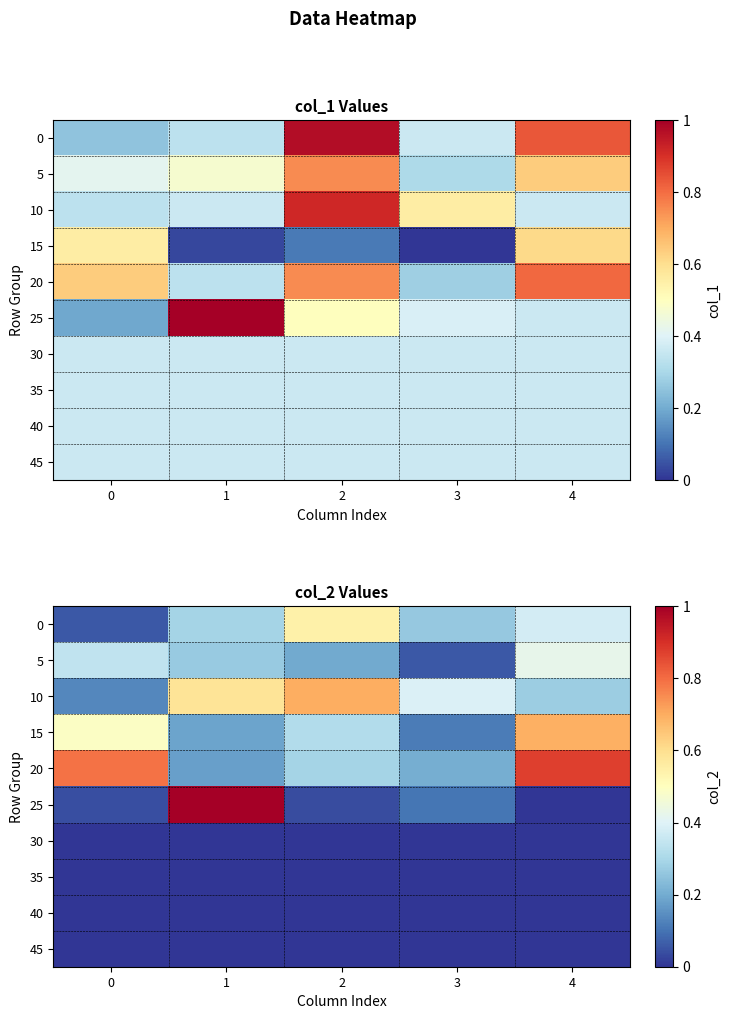

Is the value of 10 at 2 greater than the value of 45 at 3?

Yes